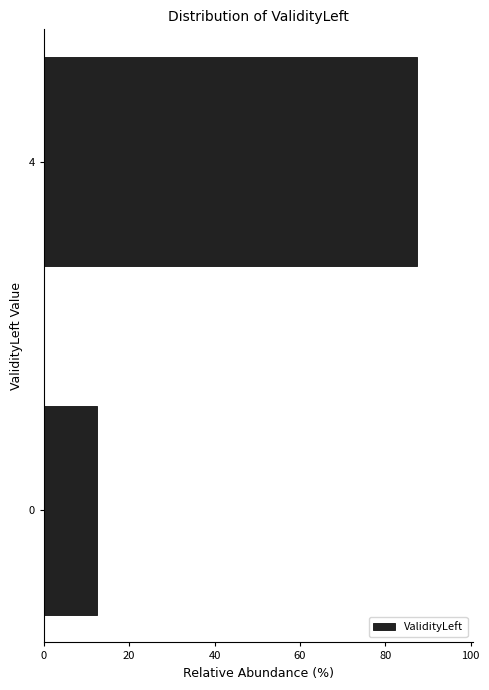

Reading top to bottom, list all the values displayed in this chart.

87.5	12.5